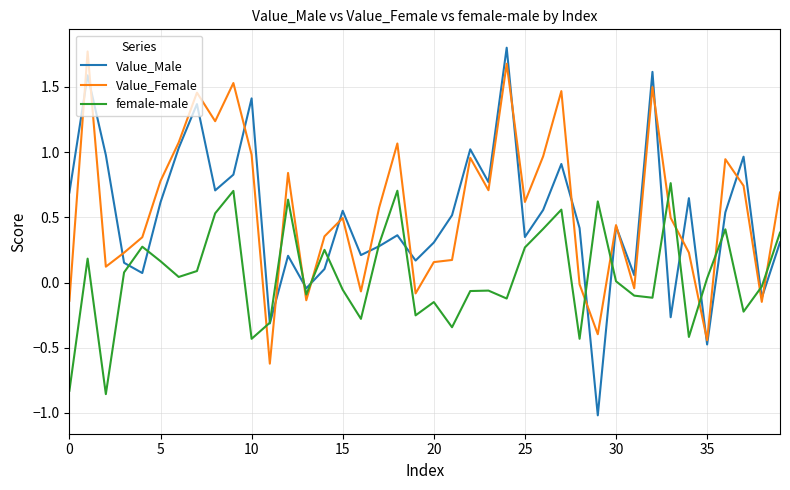

How many values in Value_Female are above zero?

30